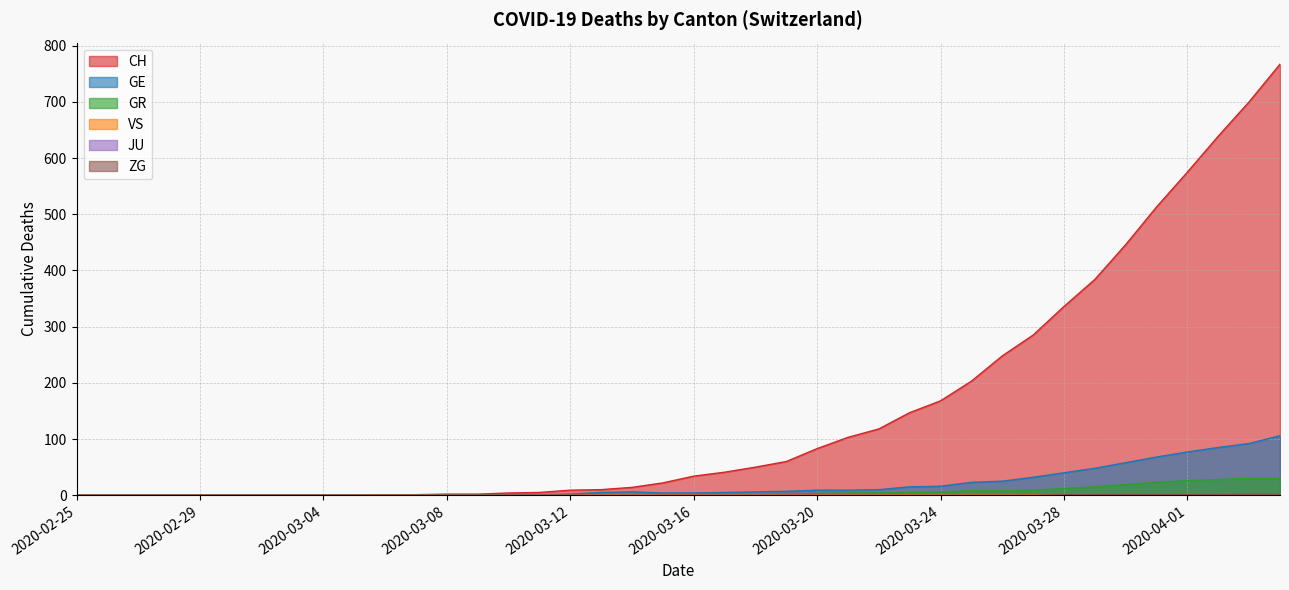

True or false: GE and GR intersect in this chart.

False